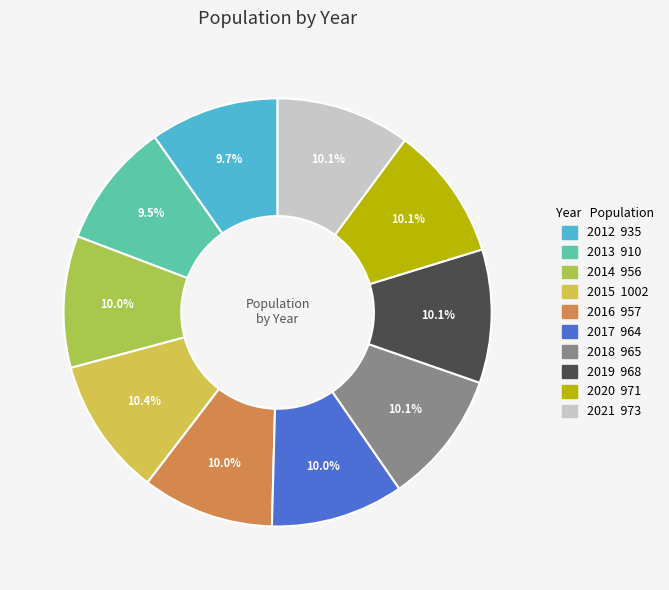

To the nearest percent, what is the average slice percentage?

10%